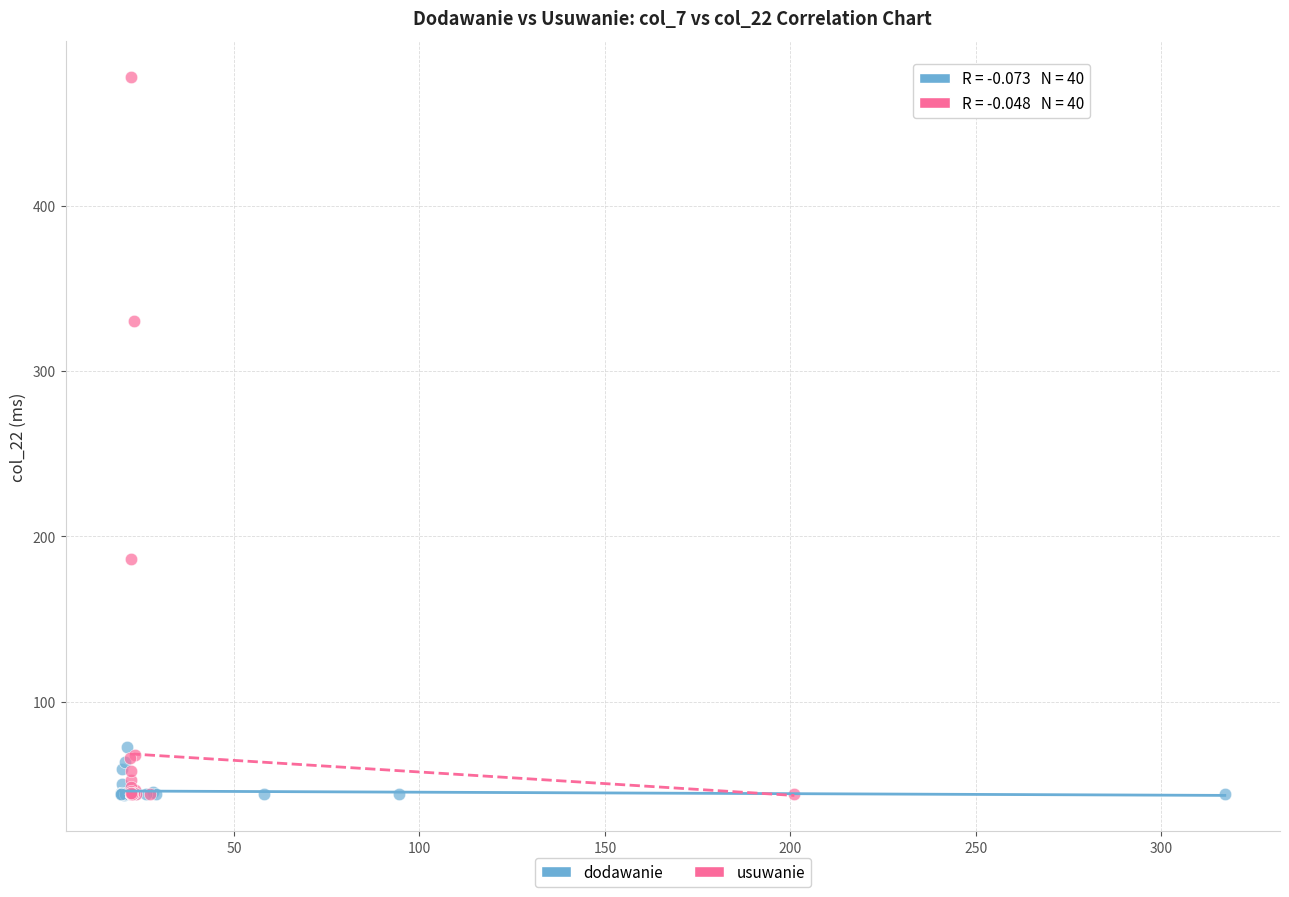

Which series has the widest spread of Y values?

usuwanie